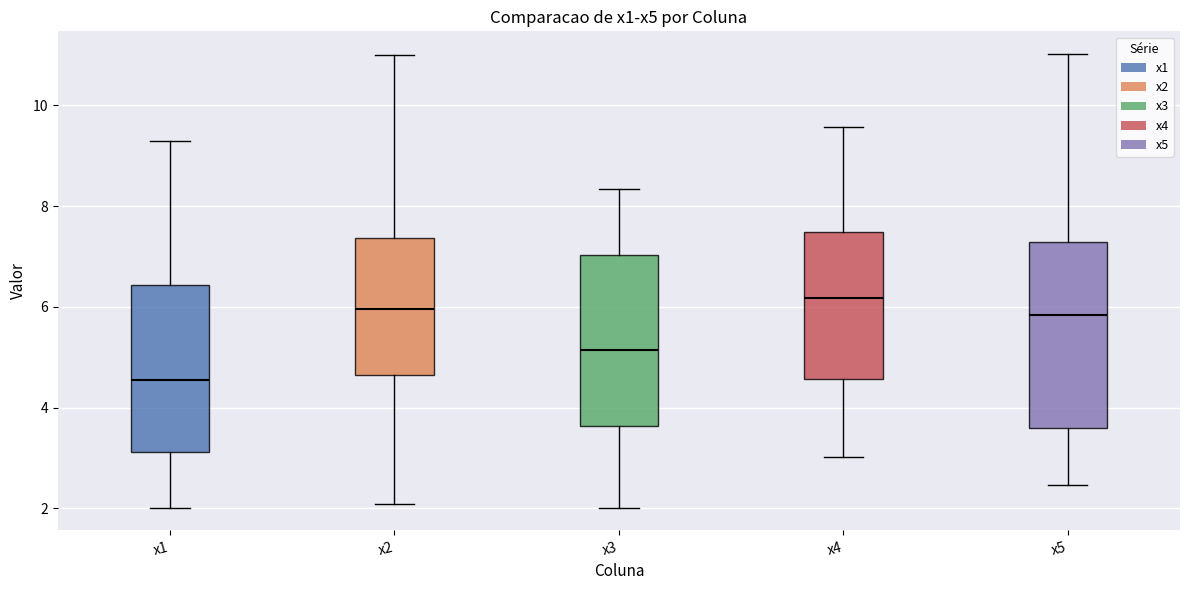

Which box has the highest median line?

x4